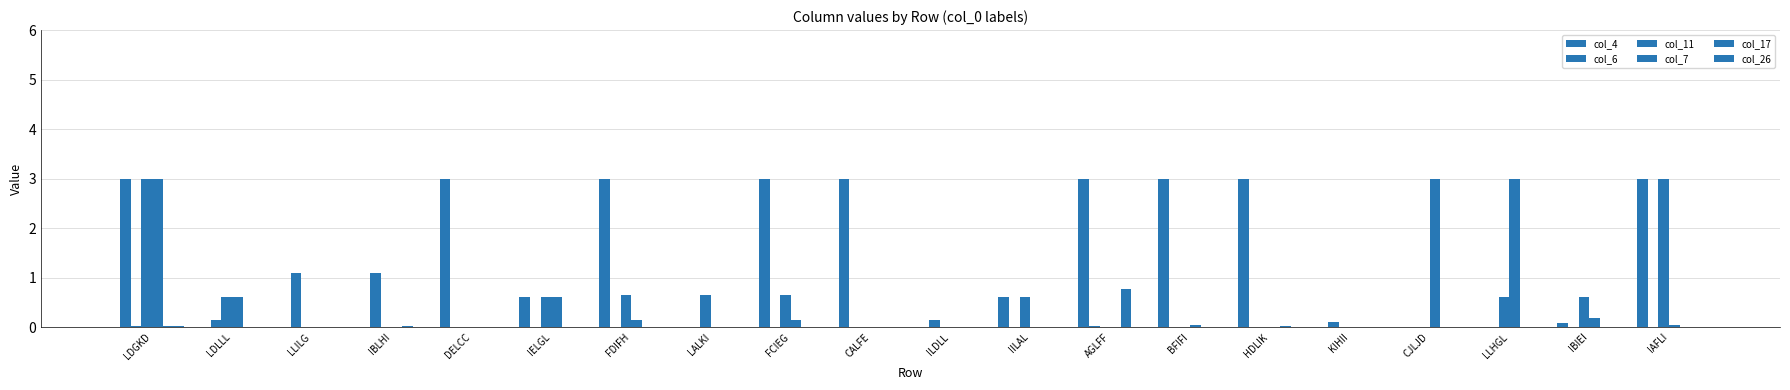

Are the bars grouped side by side (vs. stacked)?

Yes